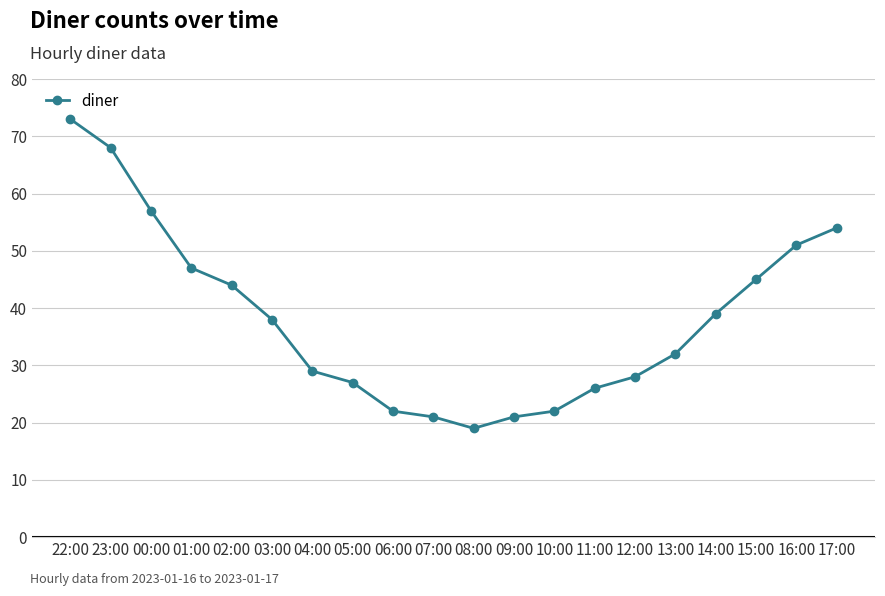

What value does the data have at 00:00?

57